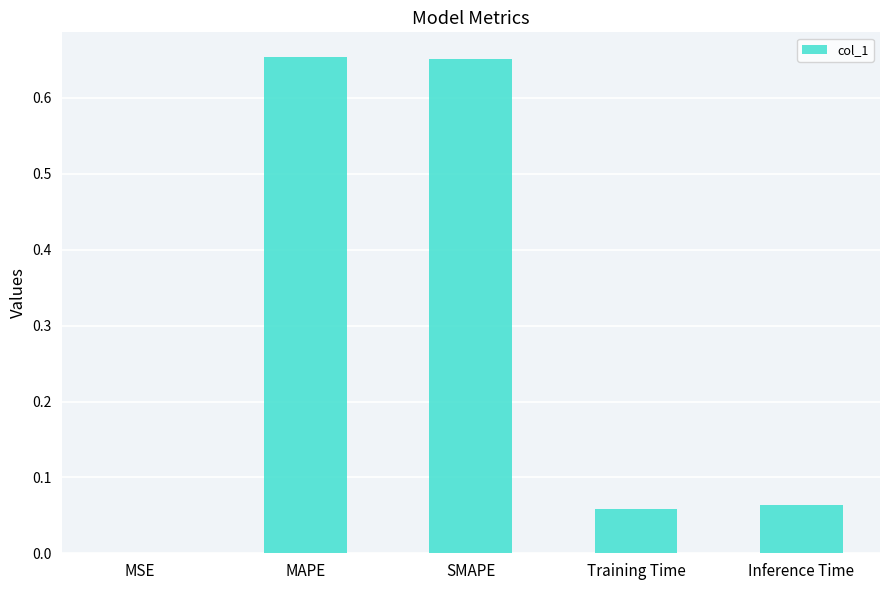

The chart shows a value of 1.1 at MAPE. True or false?

False